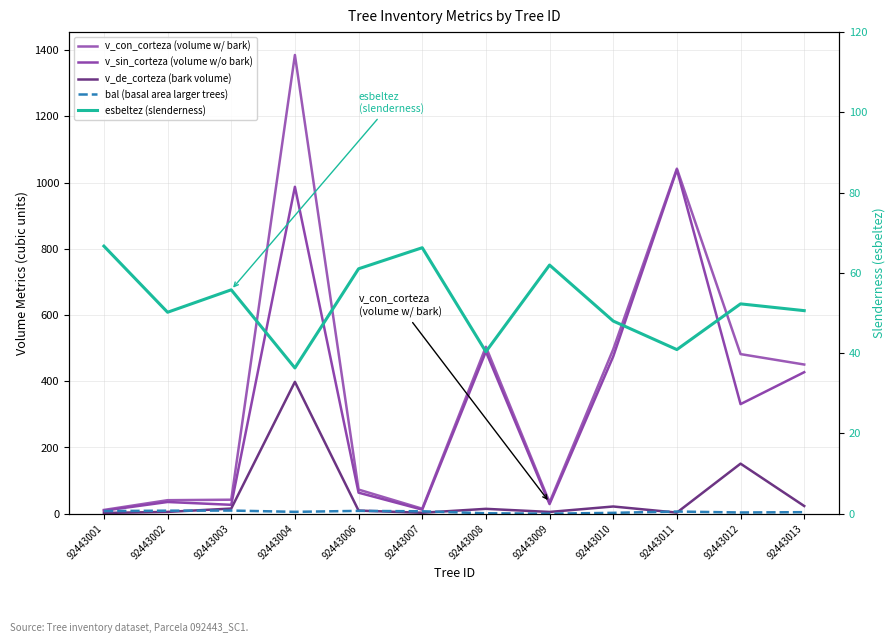

The v_sin_corteza (volume w/o bark) series shows 1502.2 at 92443011. True or false?

False